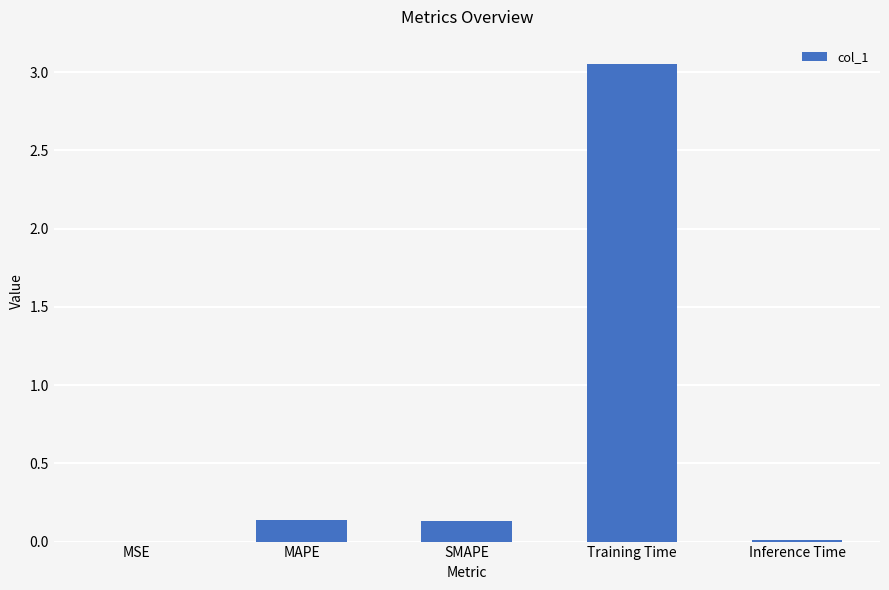

Are the bars horizontal?

No